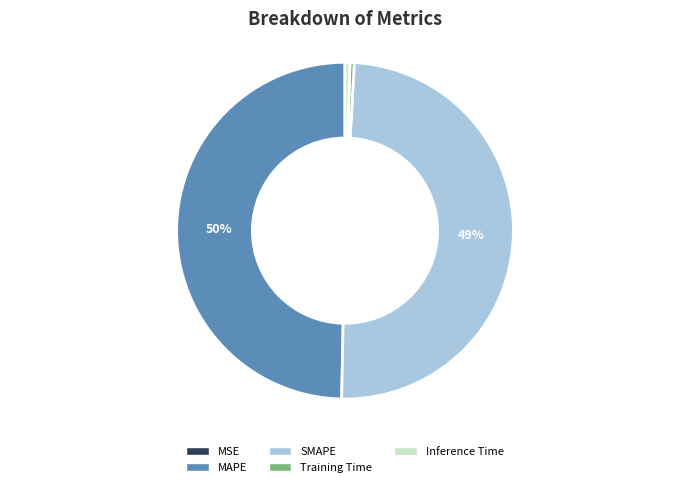

Which has a higher value, SMAPE or Inference Time?

SMAPE